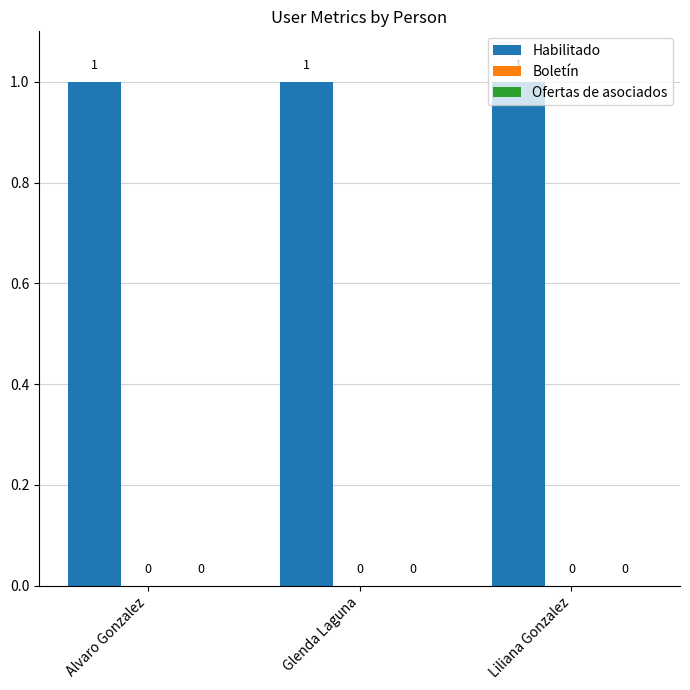

What are all the series names shown in the legend?

Habilitado, Boletín, Ofertas de asociados